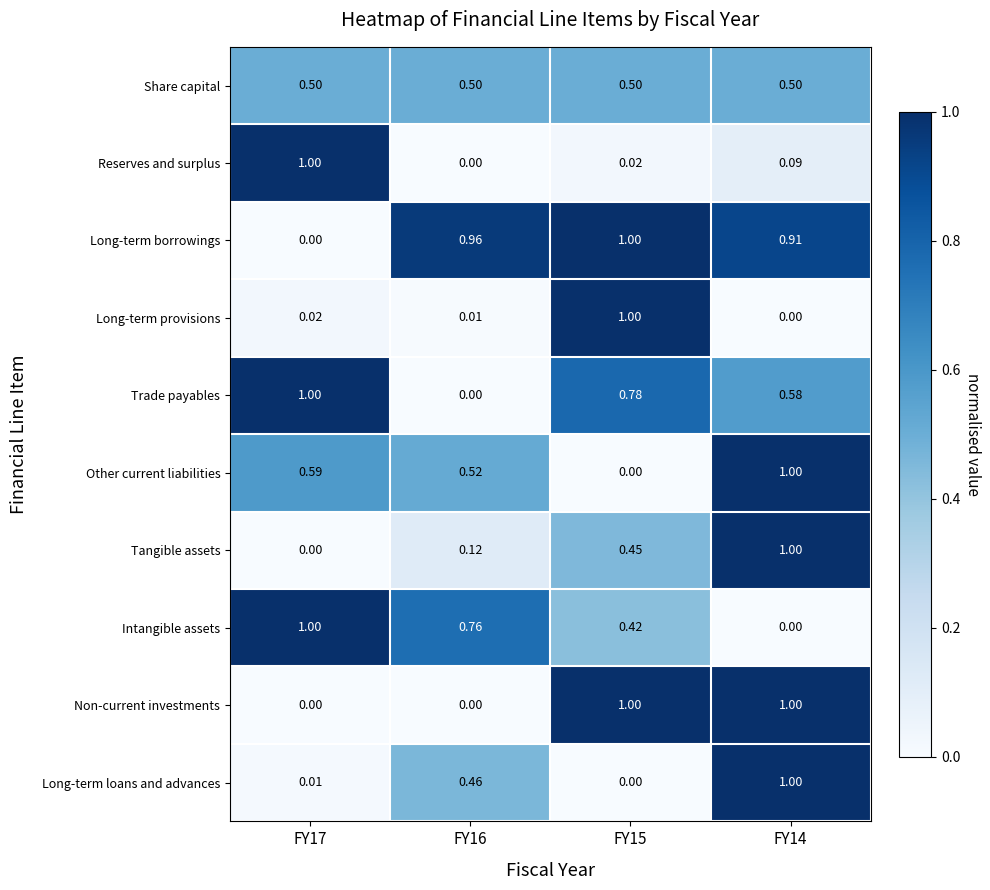

Which series has the largest total across all categories?

Long-term borrowings